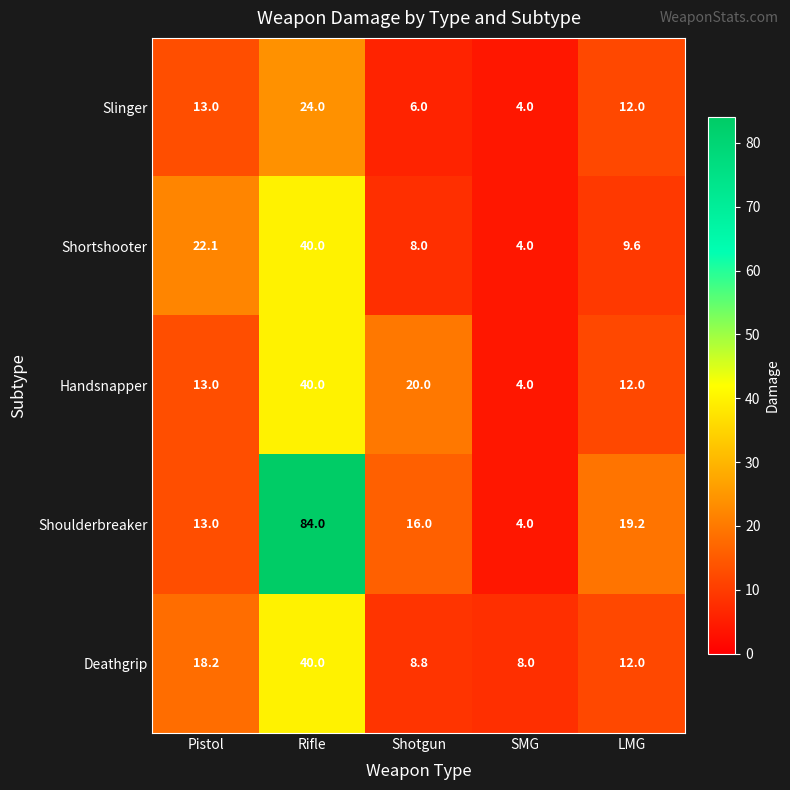

Reading left to right, what are all the values shown in this chart?

Slinger: 13.0	24.0	6.0	4.0	12.0
Shortshooter: 22.1	40.0	8.0	4.0	9.6
Handsnapper: 13.0	40.0	20.0	4.0	12.0
Shoulderbreaker: 13.0	84.0	16.0	4.0	19.2
Deathgrip: 18.2	40.0	8.8	8.0	12.0